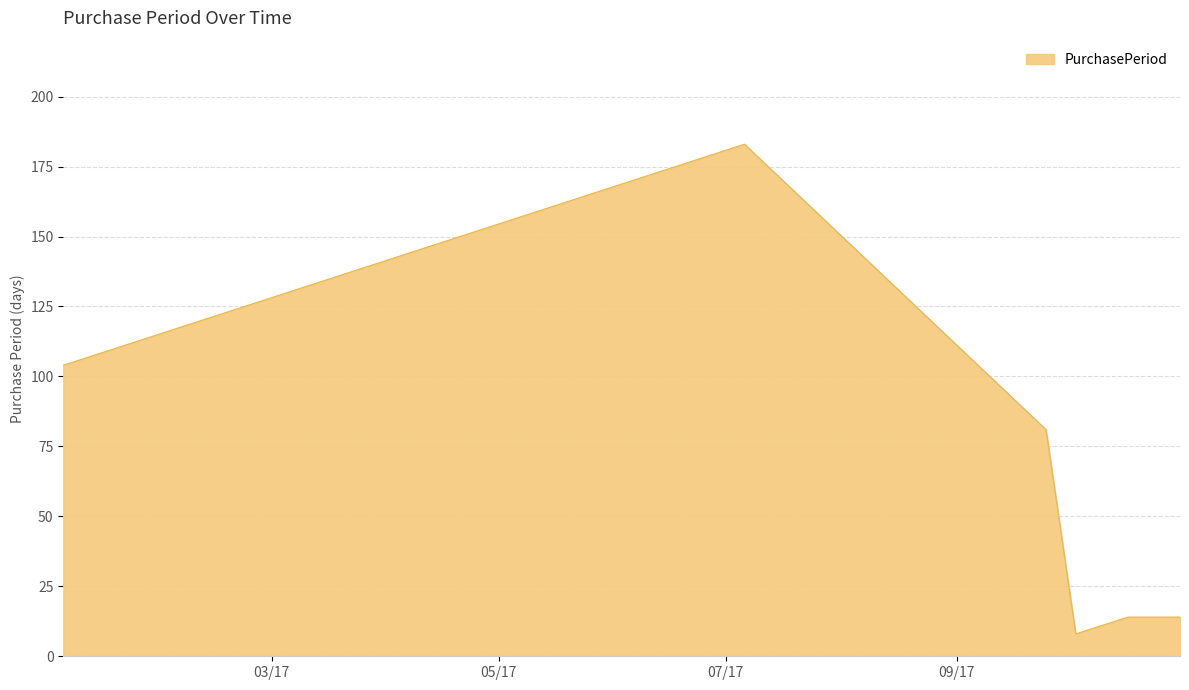

How many interior local valleys (lower than both neighbors) does the data have?

1